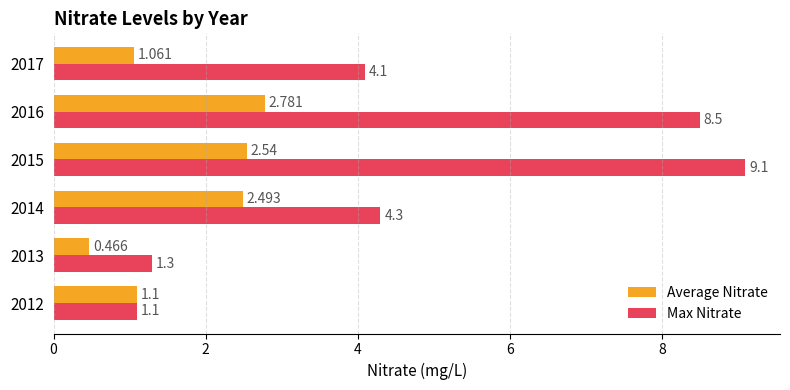

Which series changed the most between 2012 and 2017?

Max Nitrate